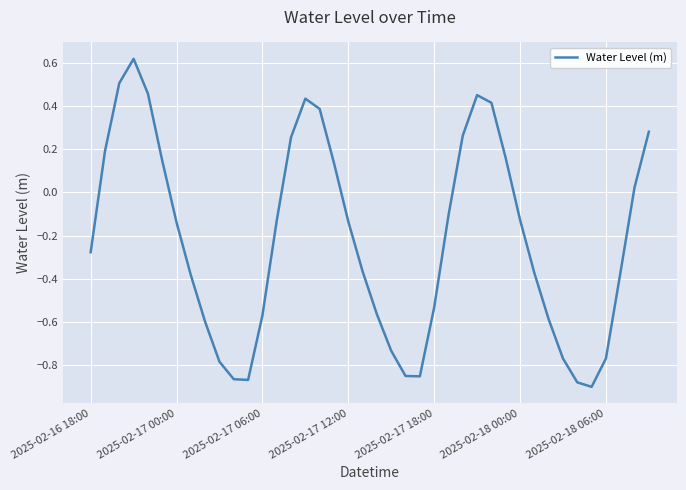

What is the value of the 6th point from the left?

0.1